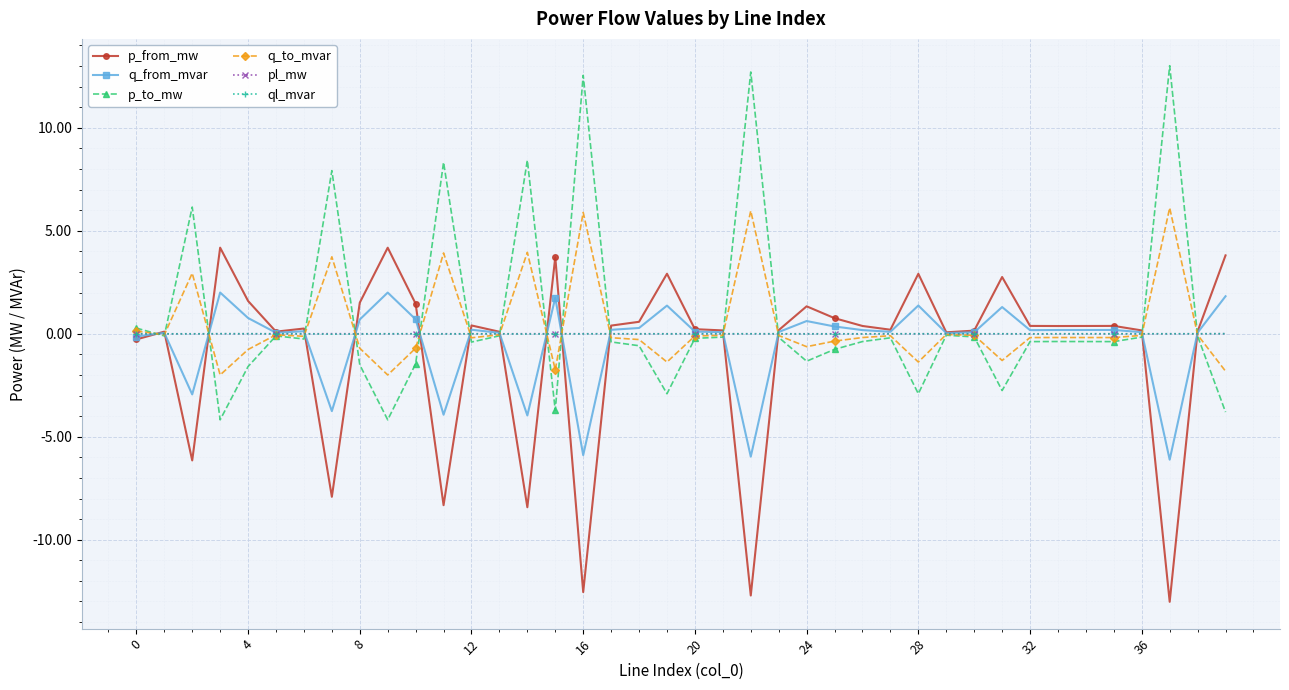

What are all the series names shown in the legend?

p_from_mw, q_from_mvar, p_to_mw, q_to_mvar, pl_mw, ql_mvar